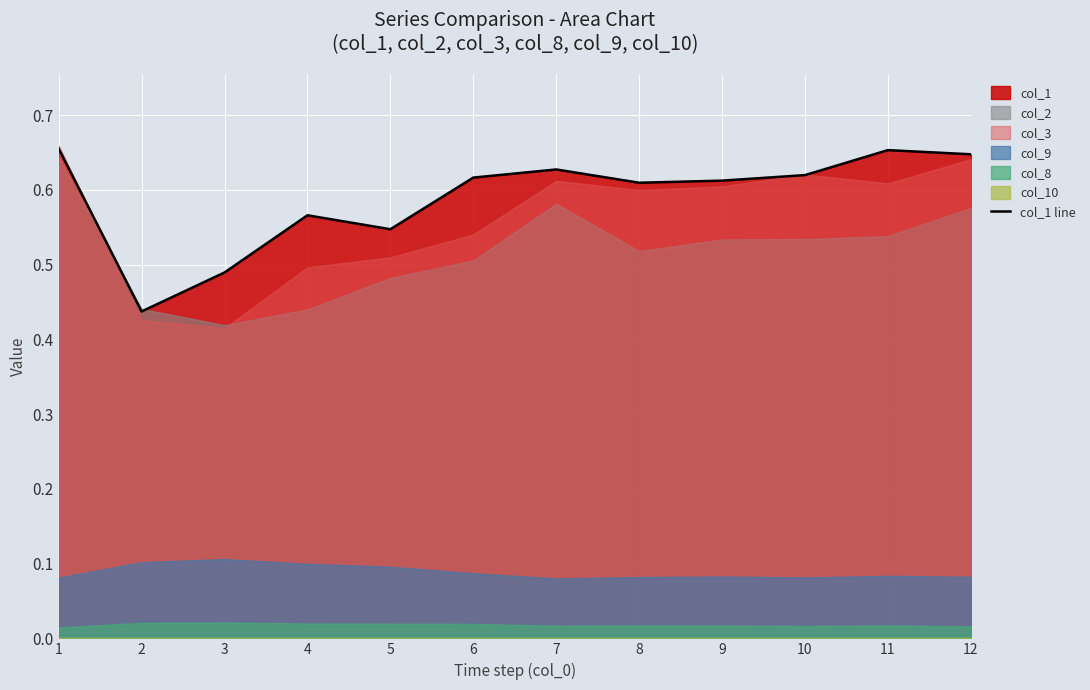

What is the maximum value shown in the chart?

0.7